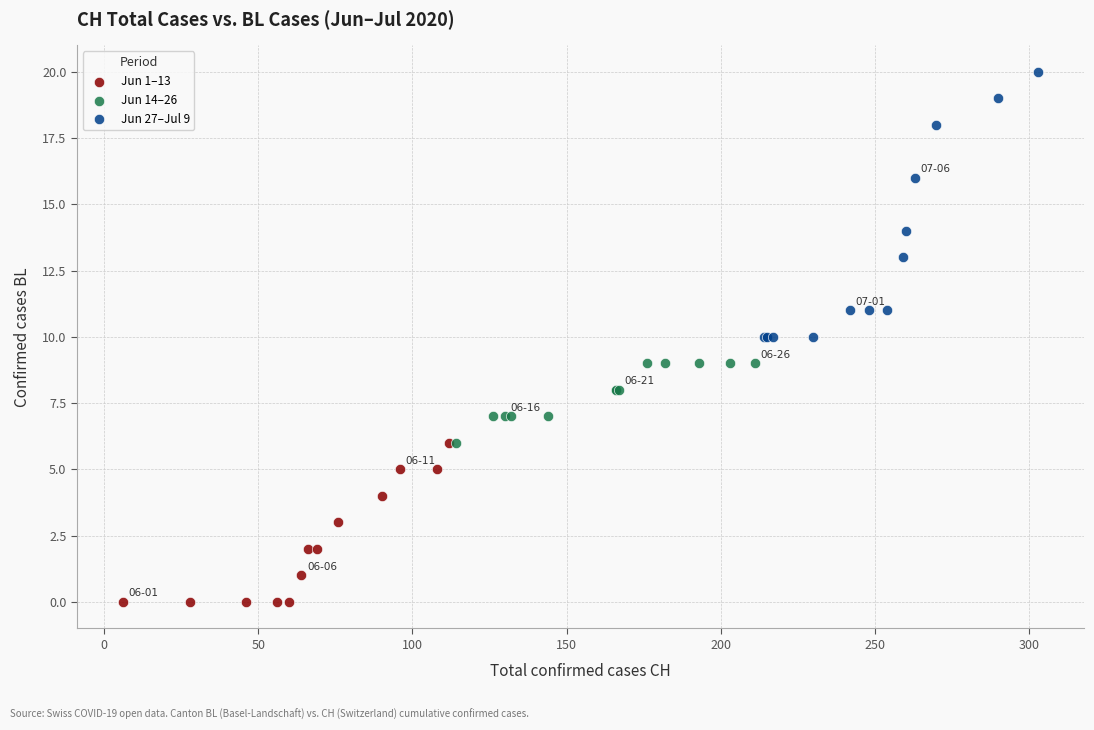

Which series reaches the minimum Y coordinate?

Jun 1–13